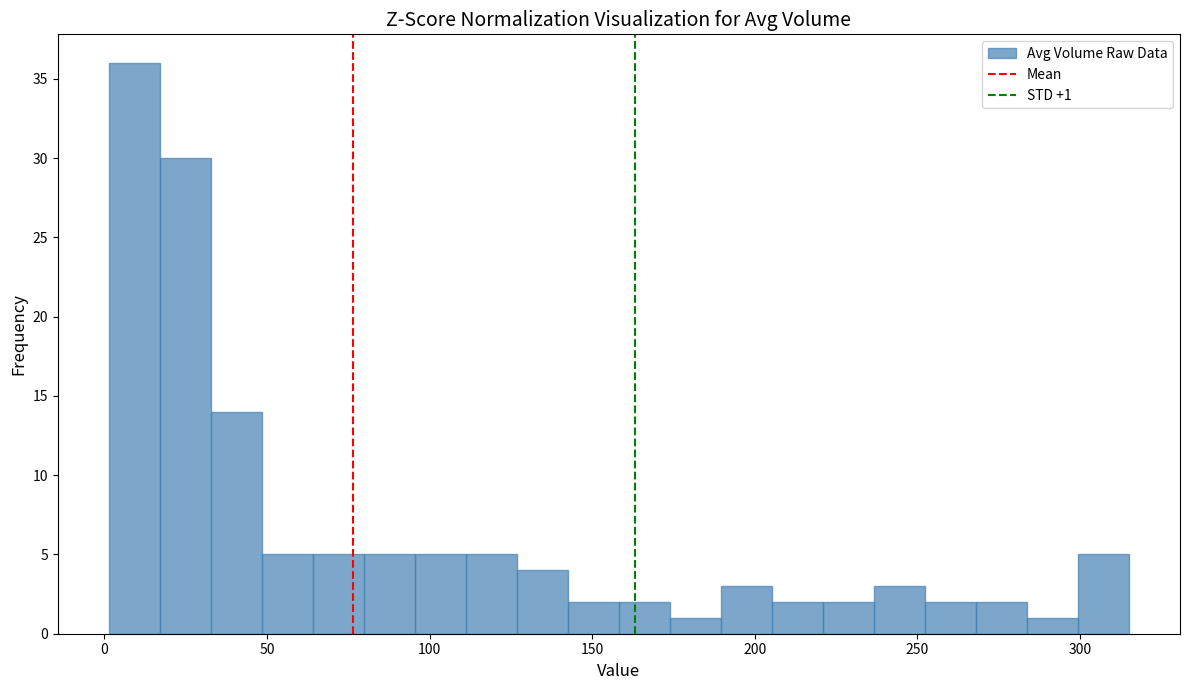

Around what value on the x-axis is the tallest bar? Give the approximate position of its centre, as read against the axis.

10